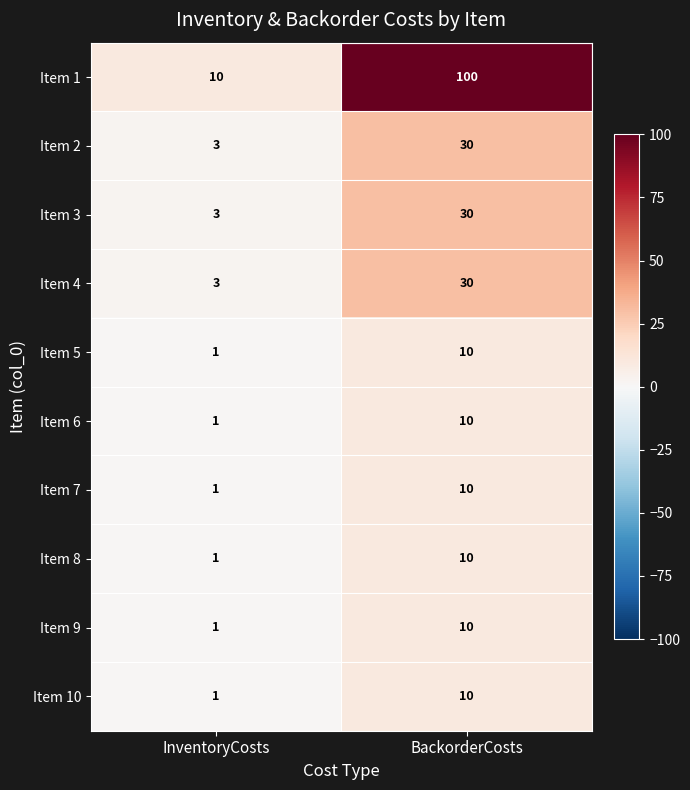

At which label is Item 2 closest to 16?

InventoryCosts